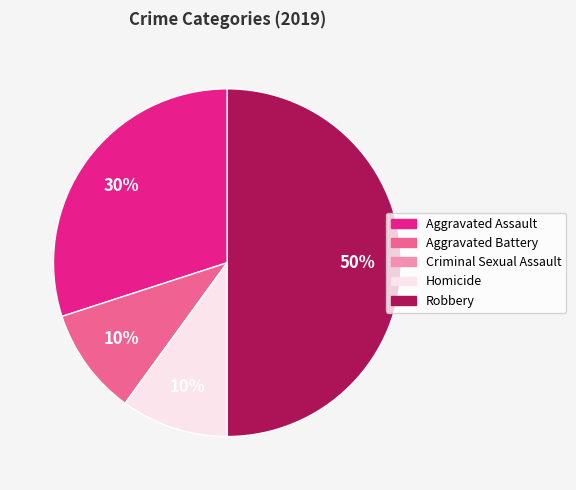

To the nearest percent, what is the difference between the largest and smallest slice percentages?

50%